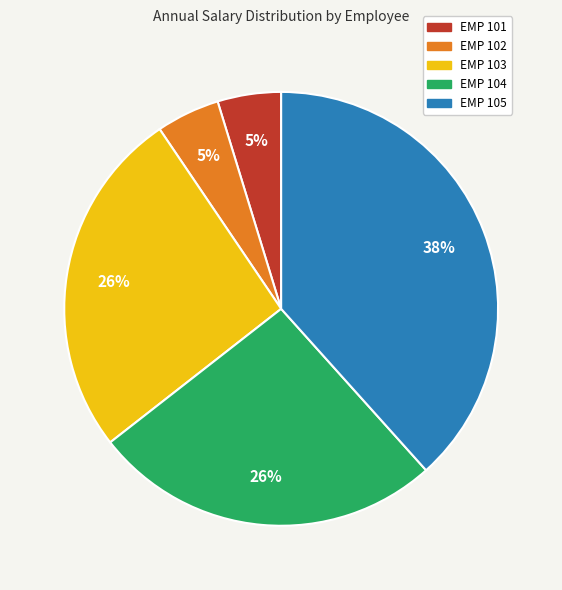

Is there a majority slice in this chart?

No